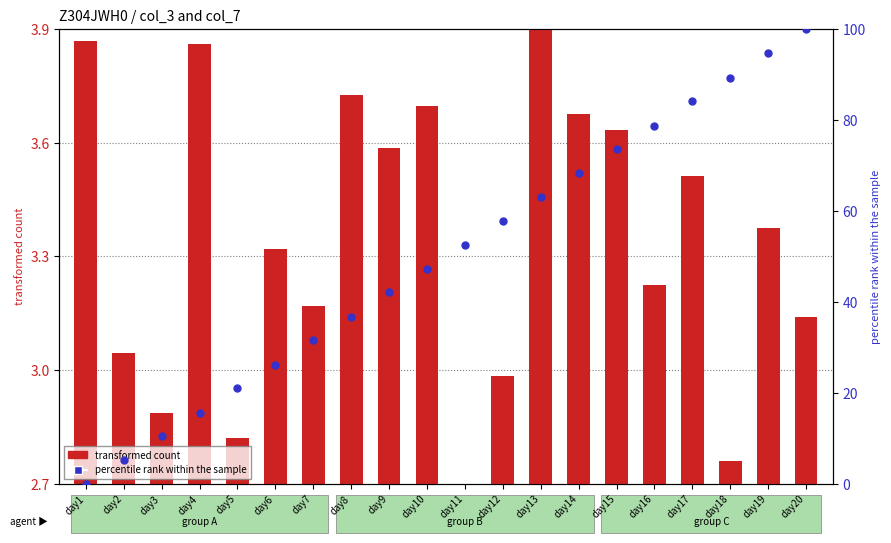

Which series contains the lowest Y value?

transformed count